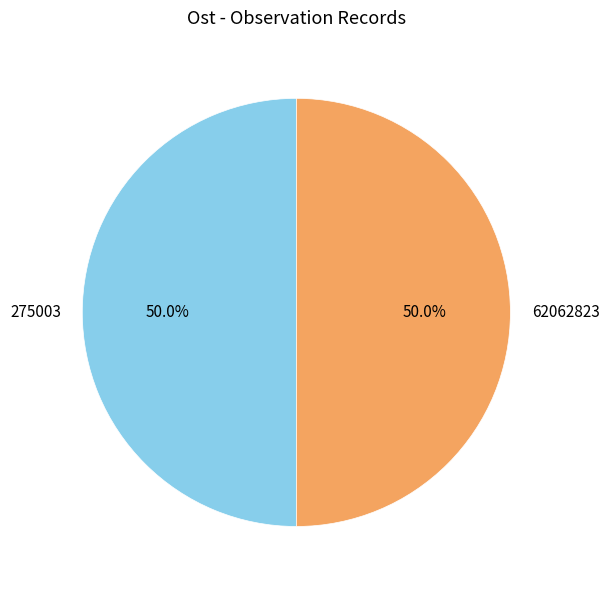

Approximately how many times larger is the value at 62062823 compared to 275003?

1.0